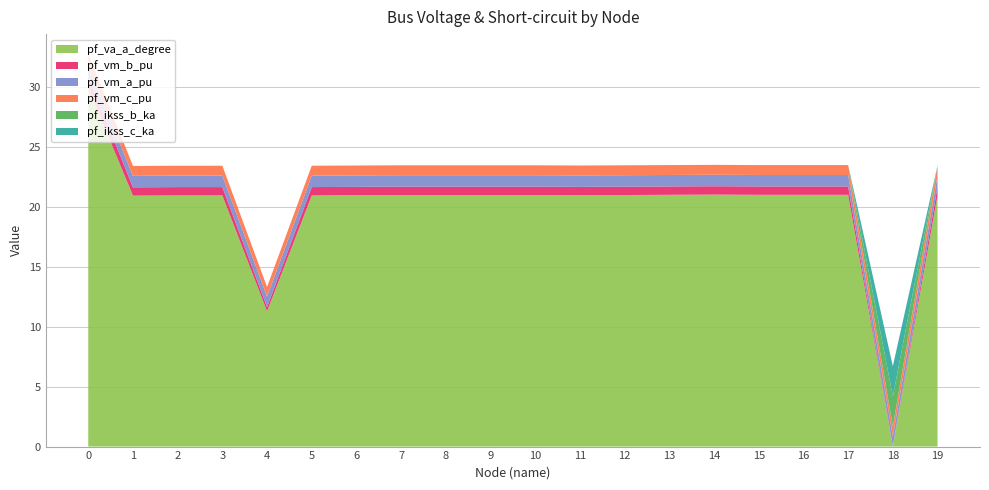

Reading right to left, extract all data points from this chart.

pf_vm_a_pu: 1.0	0.8	1.0	1.0	1.0	1.0	1.0	1.0	1.0	1.0	1.0	1.0	1.0	1.0	1.0	0.9	1.0	1.0	1.0	0.9
pf_vm_b_pu: 0.7	0.0	0.7	0.7	0.7	0.7	0.7	0.7	0.7	0.7	0.7	0.7	0.7	0.7	0.7	0.3	0.7	0.7	0.7	0.9
pf_vm_c_pu: 0.8	0.8	0.8	0.8	0.8	0.8	0.8	0.8	0.8	0.8	0.8	0.8	0.8	0.8	0.8	0.8	0.8	0.8	0.8	0.9
pf_ikss_b_ka: 0.0	2.5	0.0	0.0	0.0	0.0	0.0	0.0	0.0	0.0	0.0	0.0	0.0	0.0	0.0	0.0	0.0	0.0	0.0	0.0
pf_ikss_c_ka: 0.0	2.5	0.0	0.0	0.0	0.0	0.0	0.0	0.0	0.0	0.0	0.0	0.0	0.0	0.0	0.0	0.0	0.0	0.0	0.0
pf_va_a_degree: 21.0	0.0	21.0	21.0	21.0	21.0	21.0	21.0	21.0	21.0	21.0	21.0	21.0	21.0	21.0	11.3	21.0	21.0	20.9	29.9